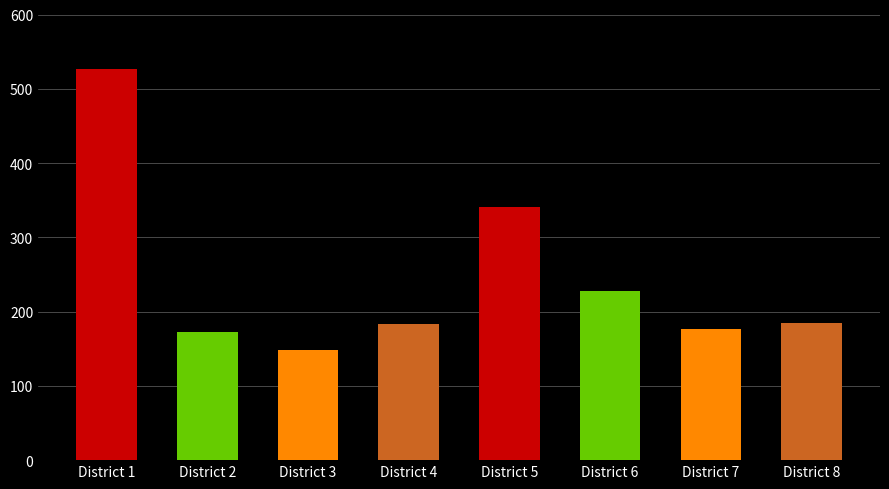

The value at District 1 is 526. True or false?

True